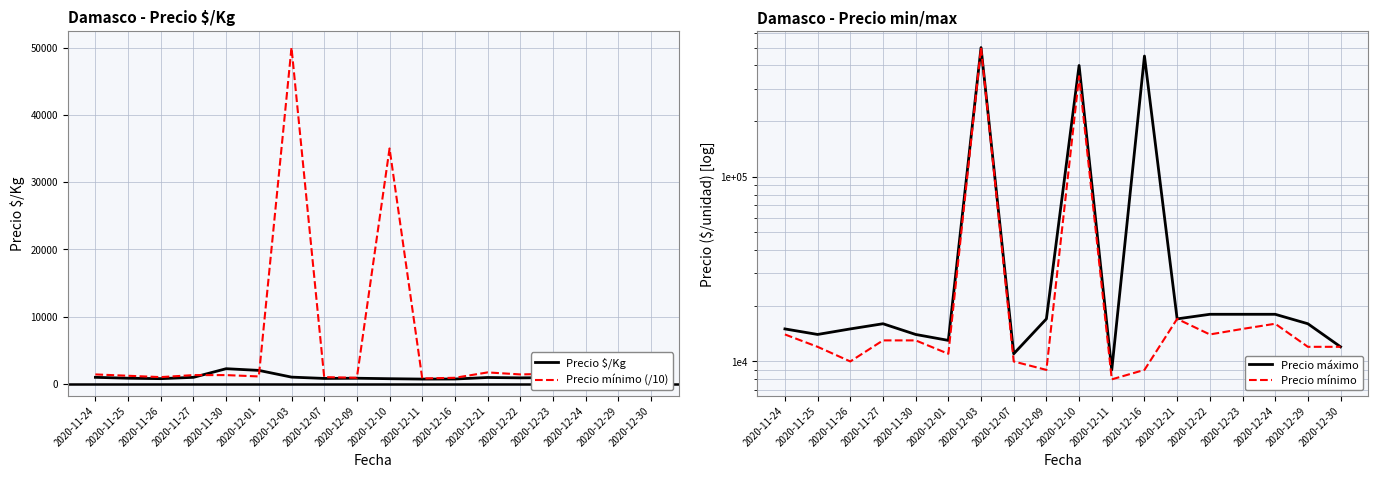

True or false: Precio mínimo and Precio mínimo (/10) intersect in this chart.

False